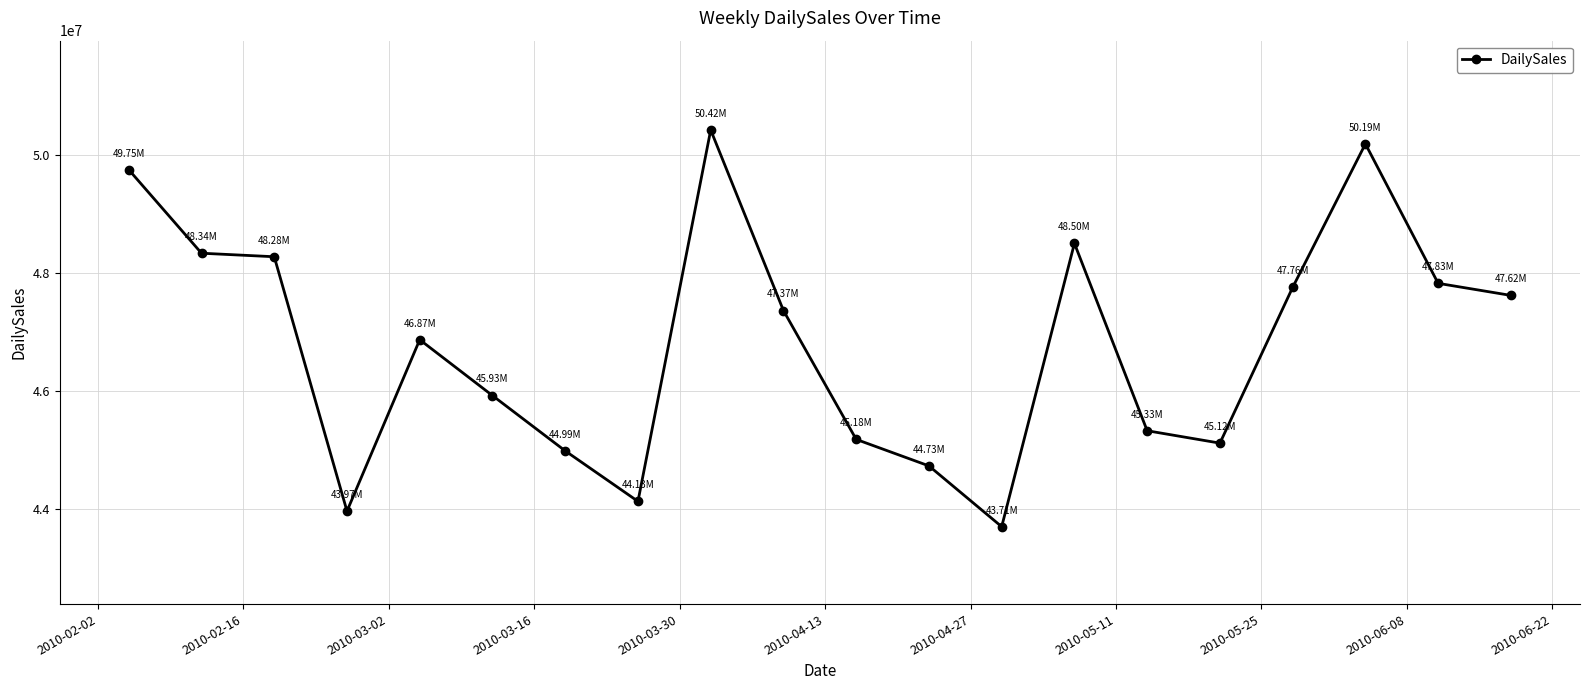

What is the sum of all values?

936013224.0